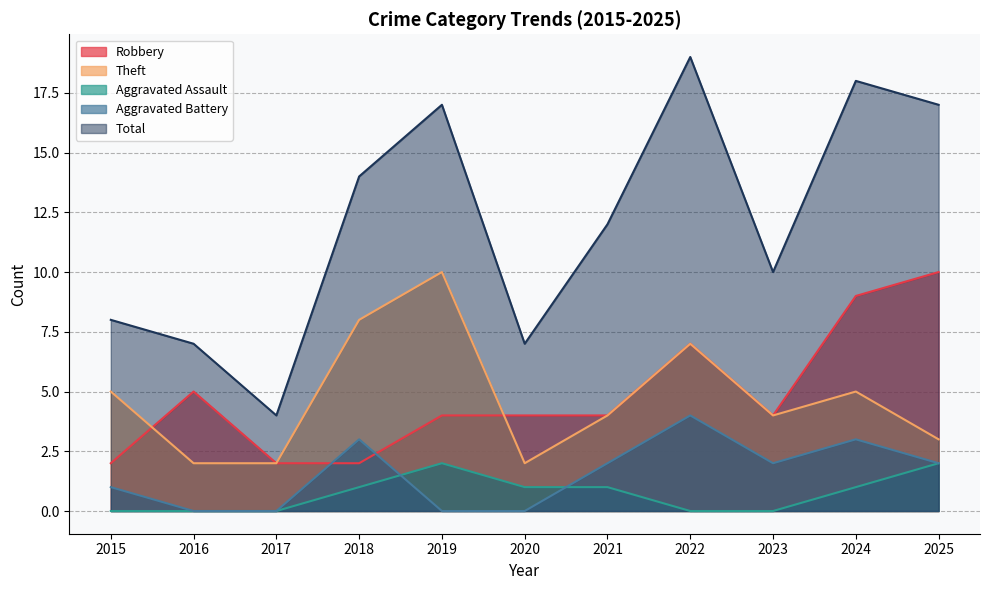

At how many categories does at least one series exceed 7?

8